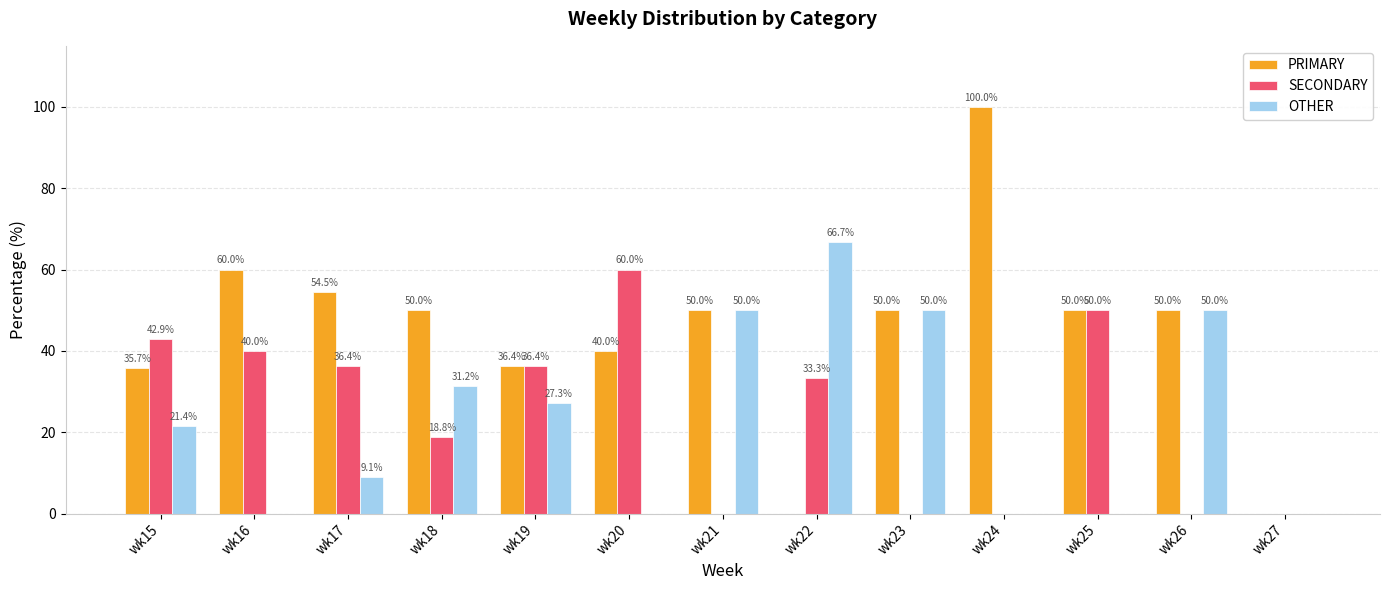

What is the sum of the OTHER values at wk23 and wk27?

50.0